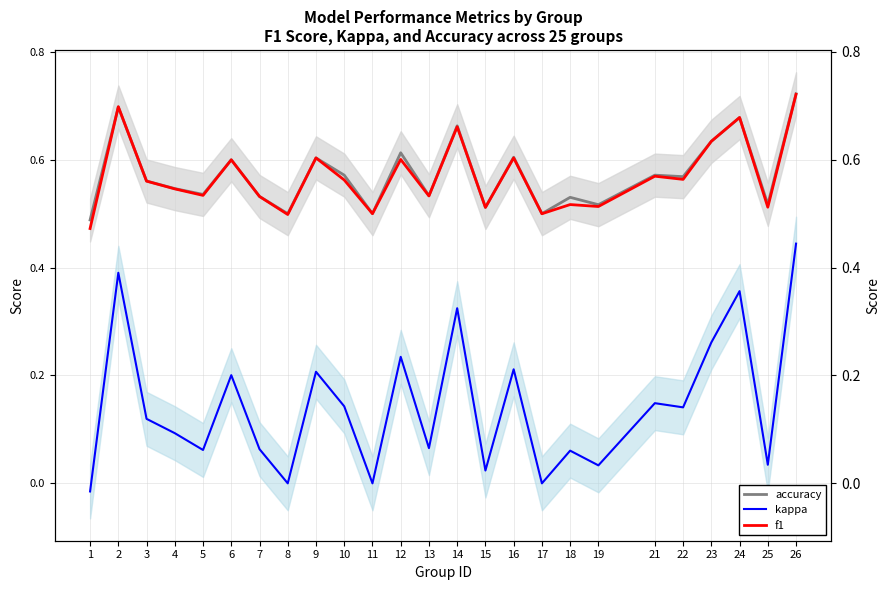

True or false: accuracy has a value of 0.2 at 17.

False